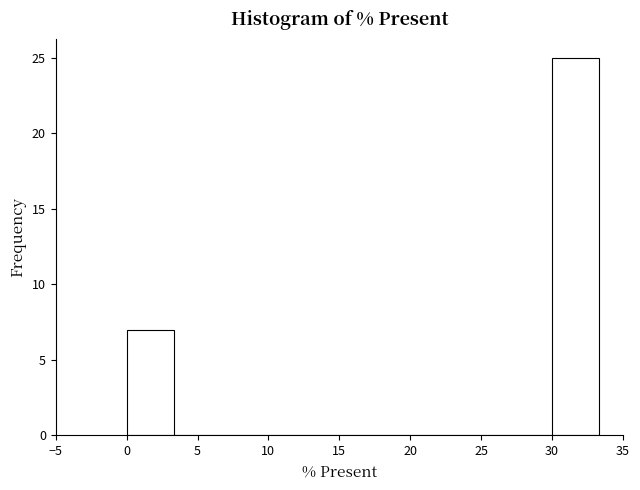

Reading left to right, list every bar in this chart as the range it spans on the x-axis followed by its height. Neither the bar edges nor the heights are printed on the chart, so give them approximately, as read against the axes.

0.0 to 3.5: 7
3.5 to 6.5: 0
6.5 to 10.0: 0
10.0 to 13.5: 0
13.5 to 16.5: 0
16.5 to 20.0: 0
20.0 to 23.5: 0
23.5 to 26.5: 0
26.5 to 30.0: 0
30.0 to 33.5: 25